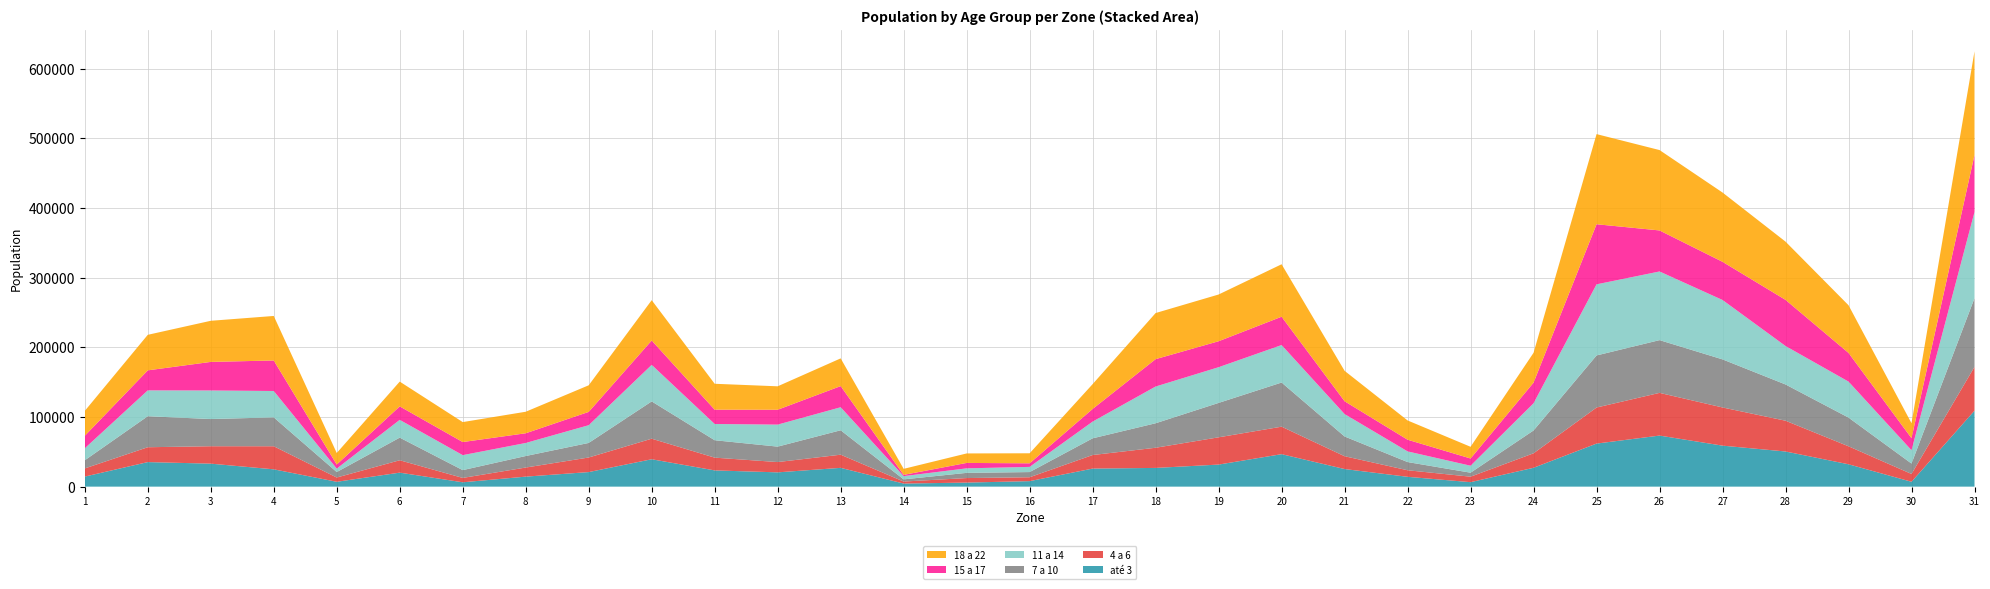

Reading right to left, list all the values displayed in this chart.

até 3: 109057.3	7004.6	32115.9	50474.9	58868.9	73320.6	61825.4	27095.5	6436.8	14121.4	25283.7	46632.9	31684.3	26886.9	25935.7	7906.5	5838.2	4443.5	26979.9	20519.7	23318.6	39336.4	20916.5	14367.3	6268.3	20106.0	6987.5	24858.7	33013.8	35245.8	14451.5
4 a 6: 62917.7	11207.4	25832.4	44165.6	54809.0	61300.8	51760.8	20794.2	7867.2	9414.3	18388.2	39458.6	39139.4	28955.1	19451.8	5581.1	6486.9	2888.3	18886.0	14774.2	18321.7	29502.3	20916.5	13061.2	6268.3	17786.1	6114.0	33145.0	25010.4	21332.0	11698.9
7 a 10: 98571.0	14943.2	41192.1	52052.3	69018.7	75724.5	74765.6	32766.6	5721.6	11767.9	28348.4	63372.9	49390.2	35159.7	23990.5	7441.4	7459.9	3110.5	35073.9	22161.2	24984.2	53541.3	20916.5	16544.2	11193.4	32479.0	7860.9	41431.2	39016.2	44521.0	11698.9
11 a 14: 123738.1	19146.0	51664.7	55207.0	85258.4	98562.1	102083.8	39067.9	10012.8	15298.2	32179.3	53807.2	51254.0	52739.6	23990.5	7441.4	6486.9	4665.7	33050.4	31600.3	23318.6	52448.6	25463.6	18721.0	21491.3	25519.2	4949.5	37880.0	41017.1	37100.9	17204.2
15 a 17: 81792.9	17278.1	41192.1	66248.4	54809.0	58896.9	86268.0	29616.0	10370.4	16769.2	18388.2	40654.3	37275.7	39296.2	18155.0	5116.0	7784.3	1777.4	30352.4	21340.5	20542.5	34965.7	19097.7	13931.9	18804.9	19332.7	5822.9	43798.7	41017.1	28753.2	17892.4
18 a 22: 148905.1	21480.9	68420.8	83599.1	99468.2	115389.8	129402.0	42848.6	16807.1	27654.4	43671.9	75330.1	67096.2	66183.0	35661.5	14417.8	13622.5	8664.9	39795.4	33652.3	37198.7	57912.0	38195.4	30911.4	28655.1	35572.2	16595.2	63922.4	59024.6	51013.7	35784.8